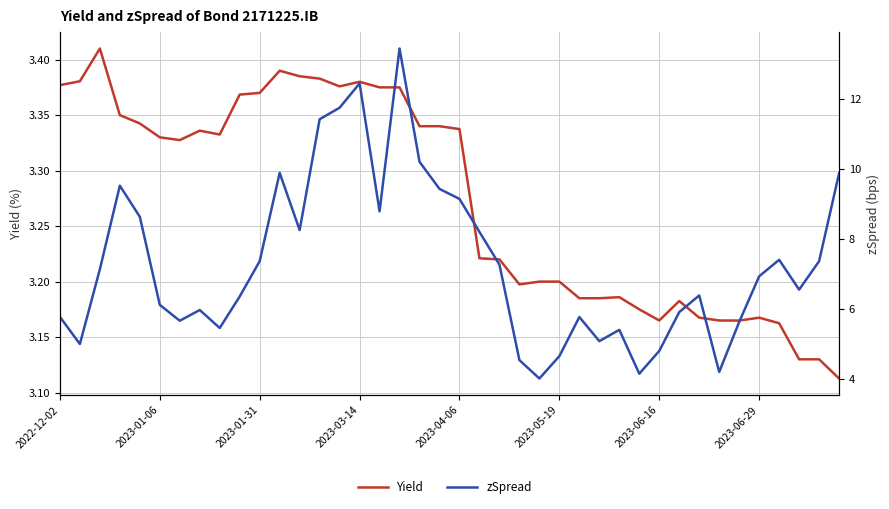

True or false: zSpread has a value of 13.4 at 19.

False